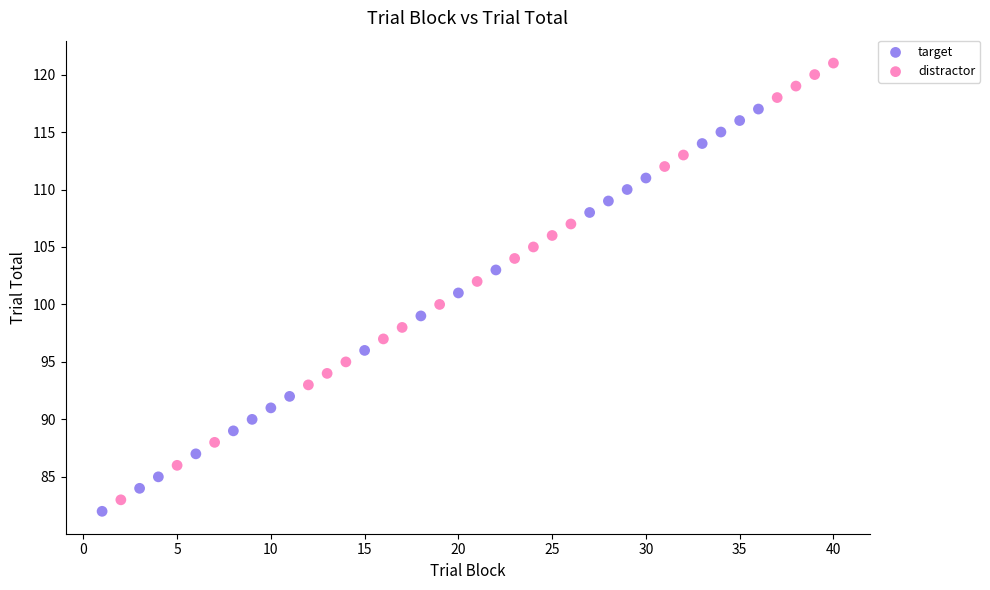

Which series reaches the maximum Y coordinate?

distractor